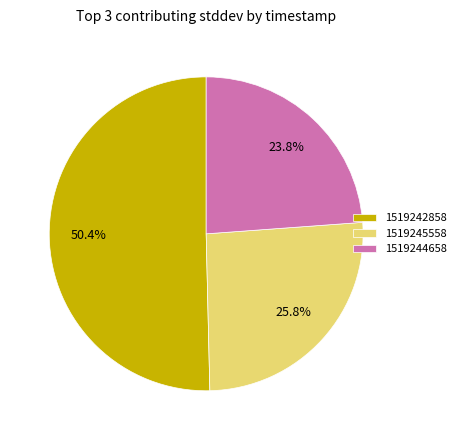

Which category has the biggest portion of the pie?

1519242858